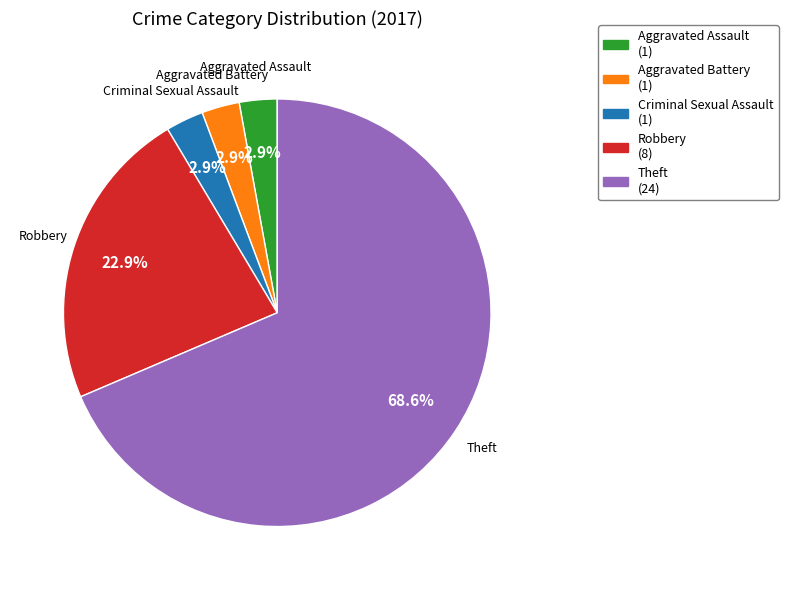

Which category accounts for the majority?

Theft